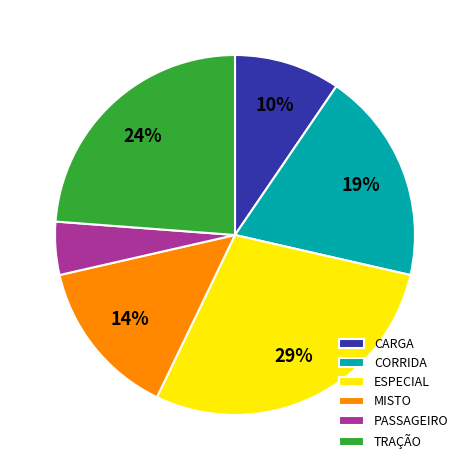

How many slices are in this pie chart?

6